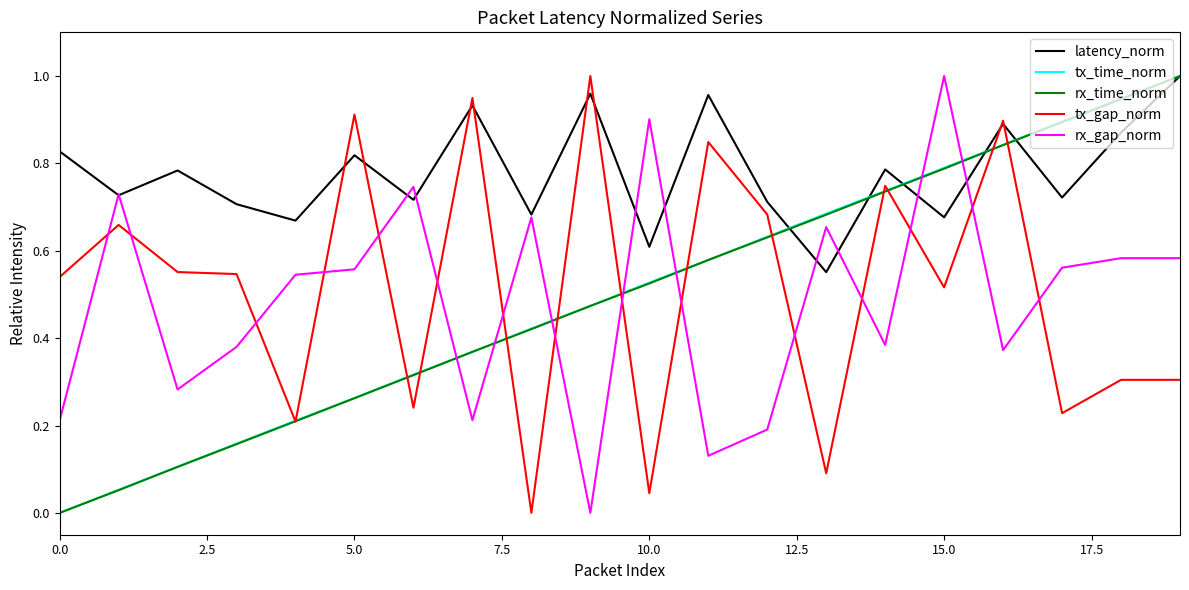

How many intersections are there between rx_gap_norm and rx_time_norm?

7